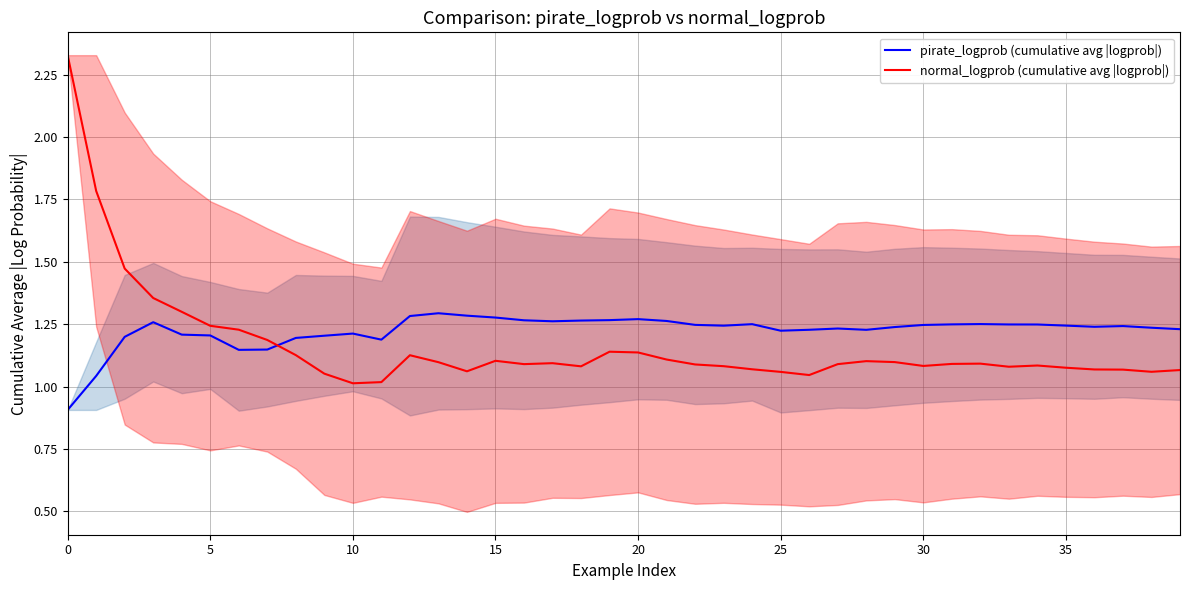

Does the chart display data point markers on the line(s)?

No